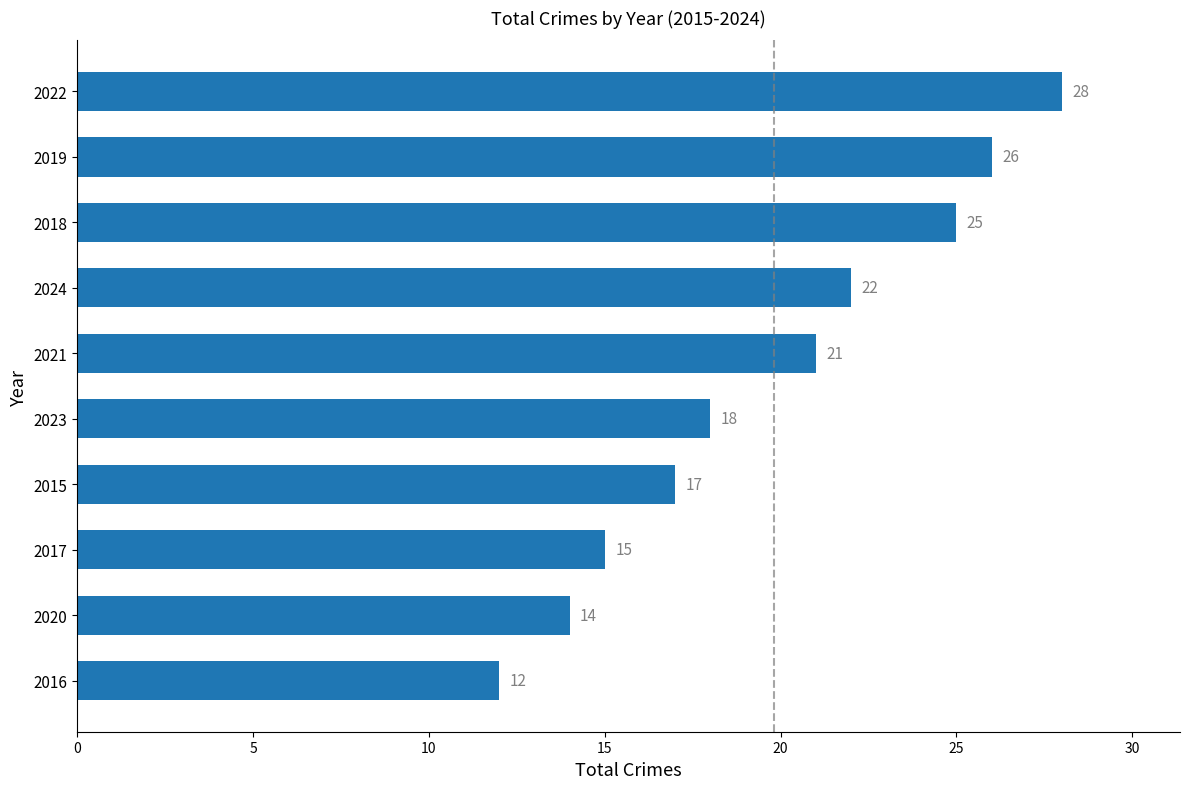

List the labels in order of value, largest first.

2022, 2019, 2018, 2024, 2021, 2023, 2015, 2017, 2020, 2016